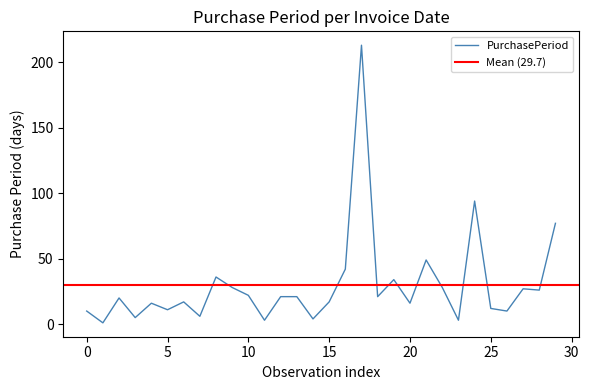

What is the maximum value for PurchasePeriod?

213